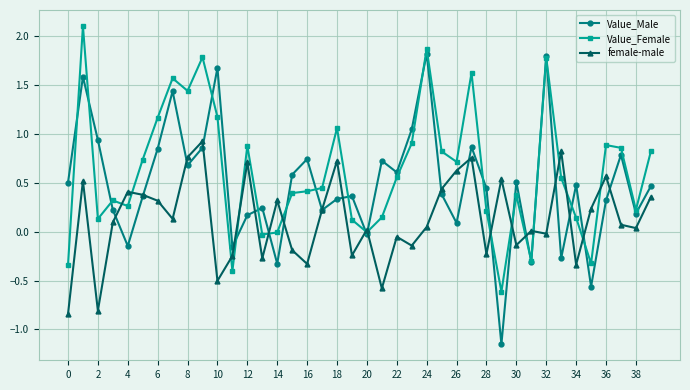

How many lines are shown in the chart?

3